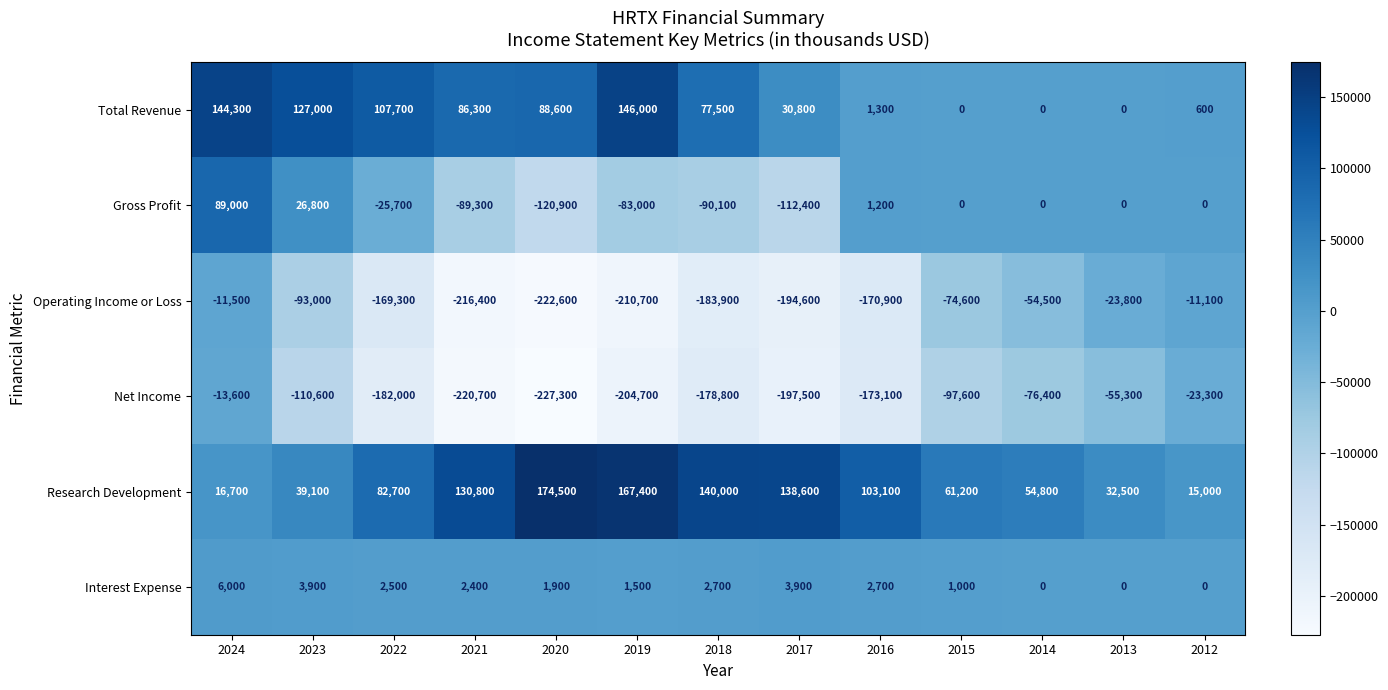

What is the difference between the maximum and minimum values in the Operating Income or Loss series?

211500